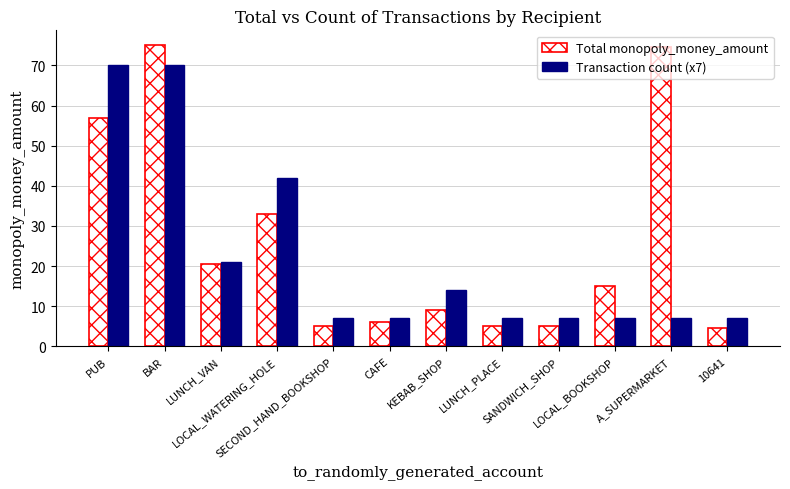

Count the number of categories in the chart.

12